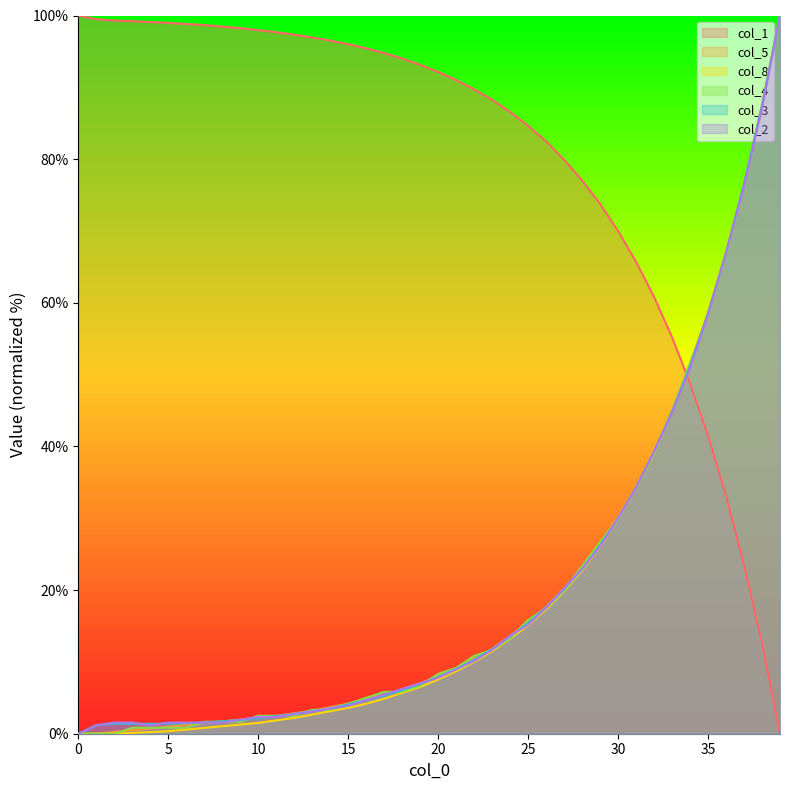

At which category is the sum across all series the highest?

39